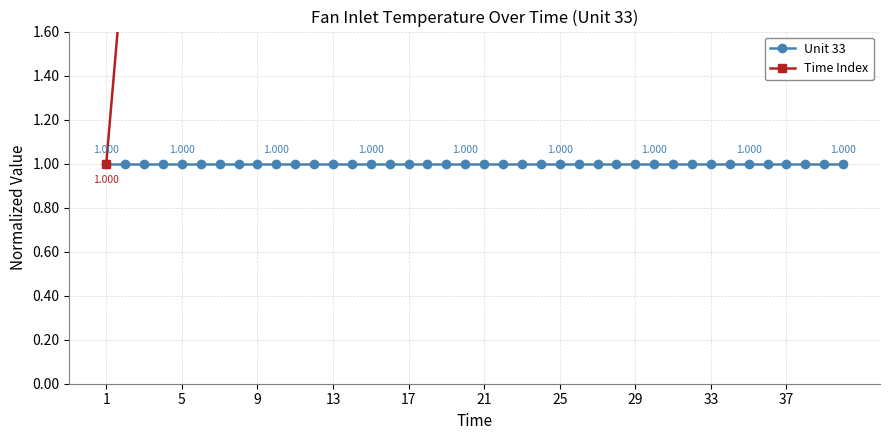

Is this an area chart (filled region under the line)?

No